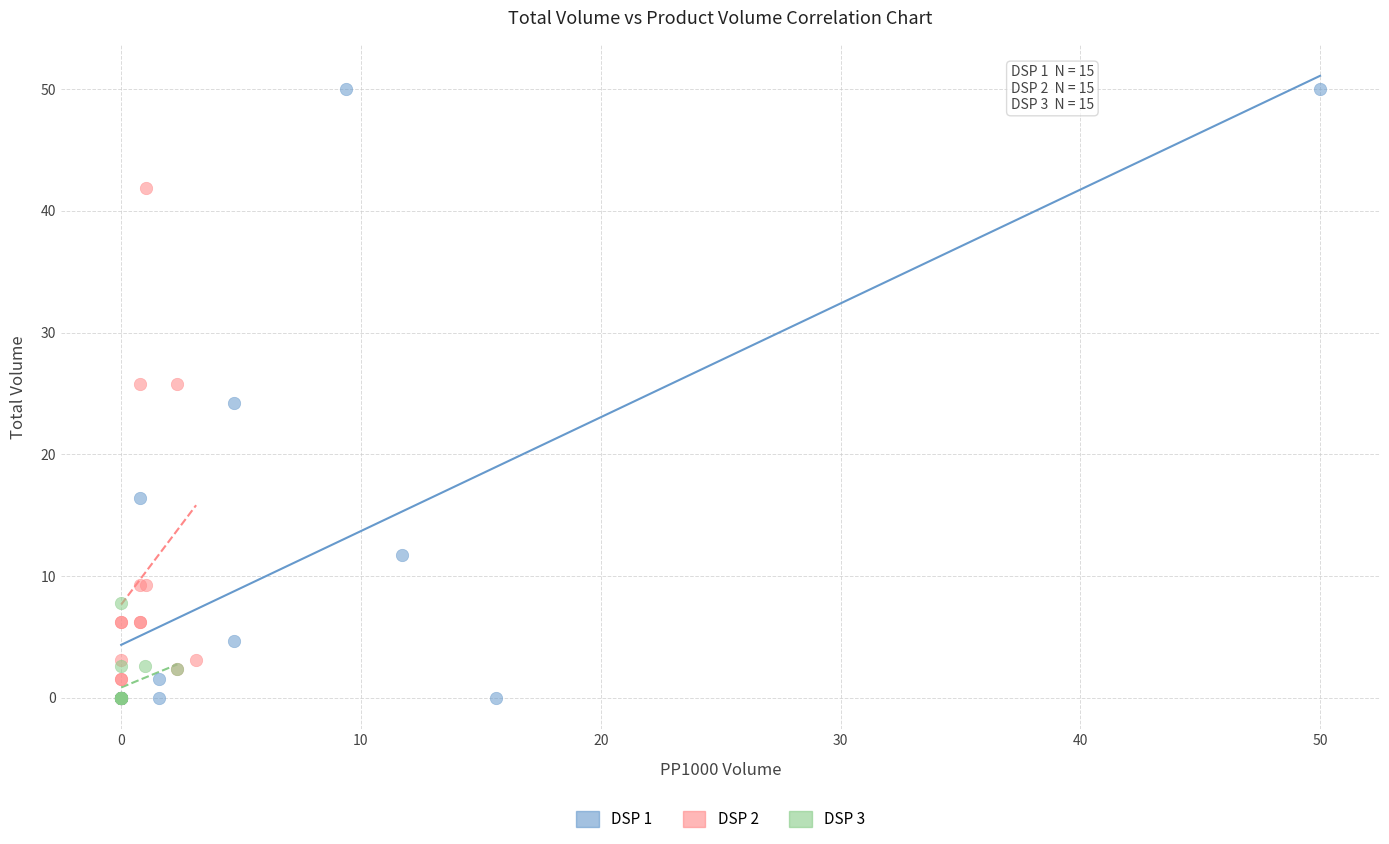

Which series reaches the maximum Y coordinate?

DSP 1